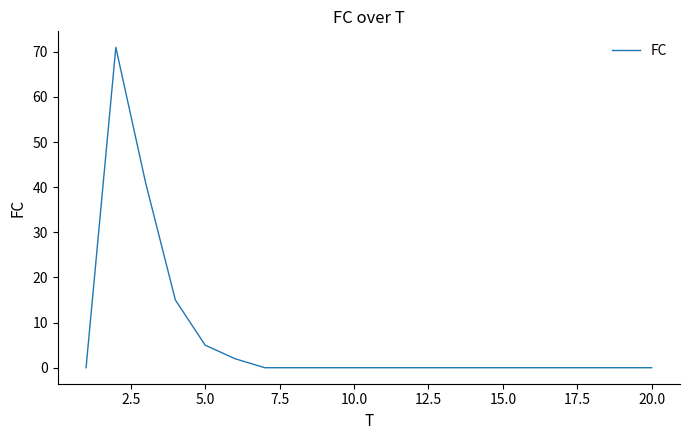

What is the maximum value shown in the chart?

71